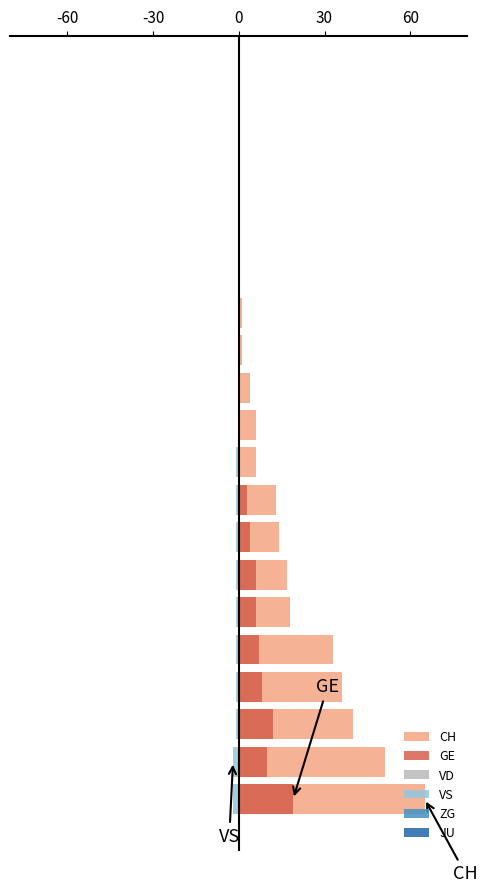

How many bars are there in each group?

6